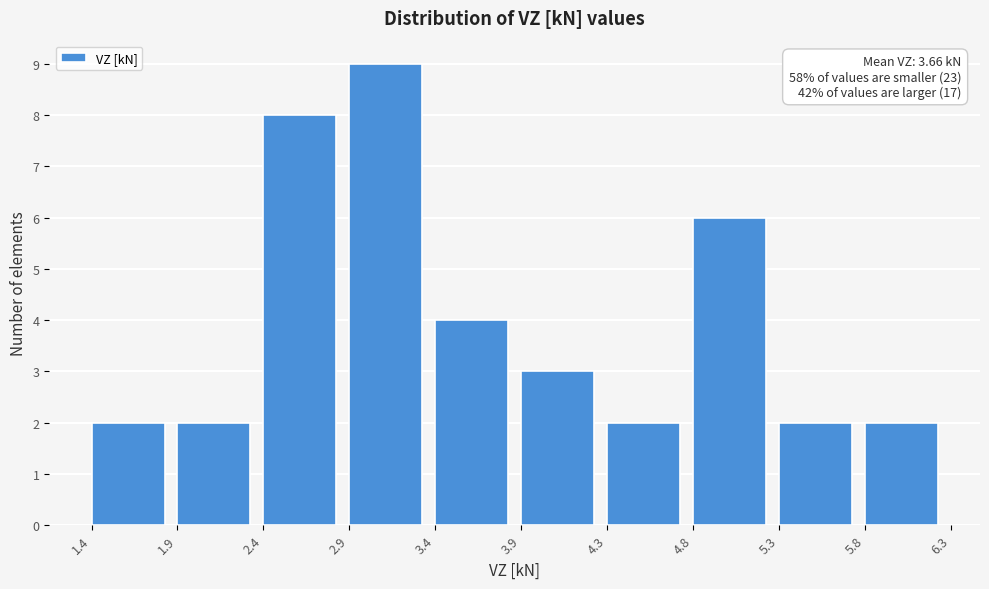

Over which range of the x-axis is the bar tallest?

2.9 to 3.4